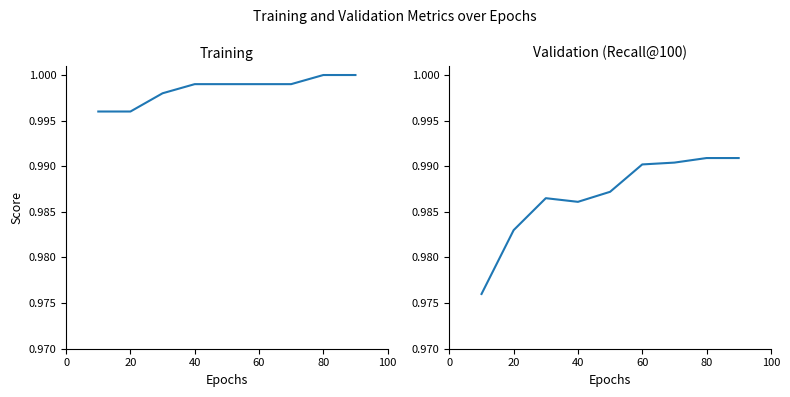

What is the minimum value for Validation (Recall@100)?

1.0